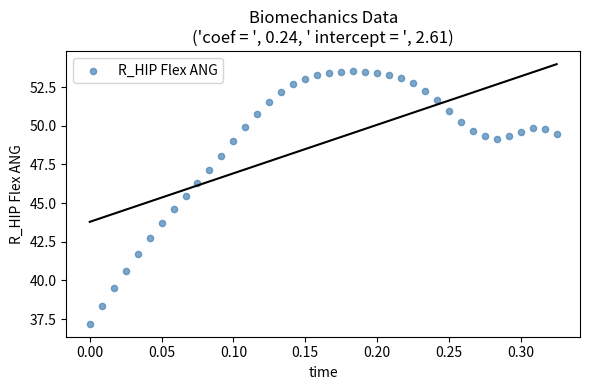

What is the range of Y values (max minus min)?

16.3